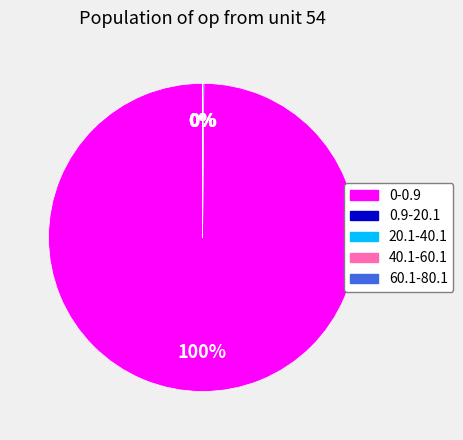

To the nearest percent, what is the difference between the largest and smallest slice percentages?

100%